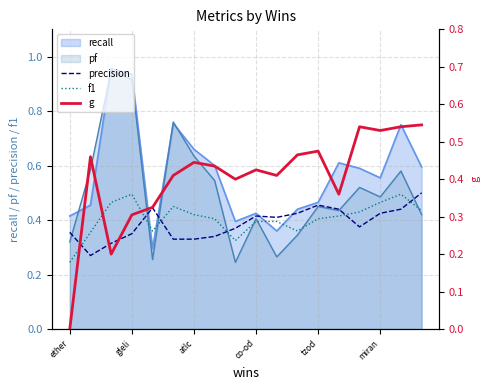

Is it true that precision equals 0.5 at ether?

False